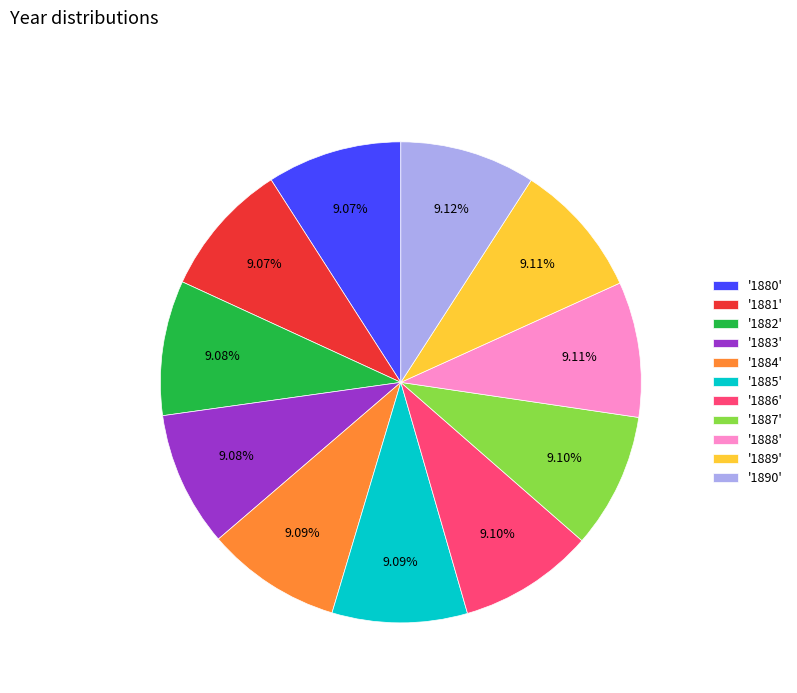

Is the sum of '1881' and '1880' greater than half?

No